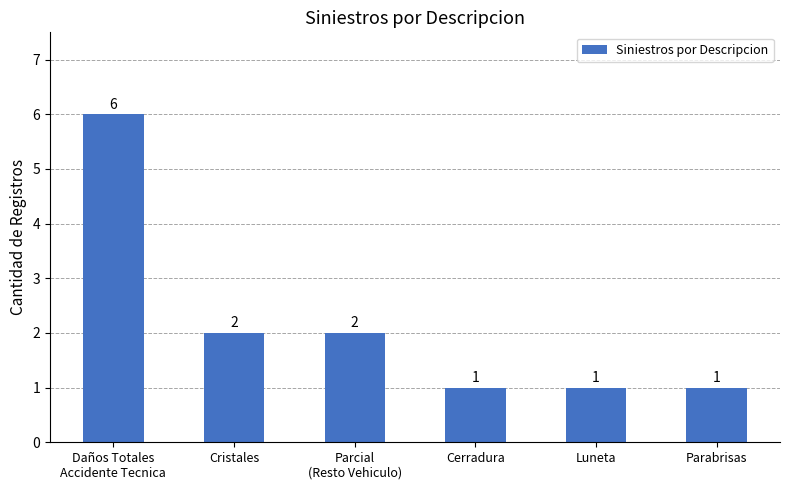

What is the label of the 5th bar from the right?

Cristales